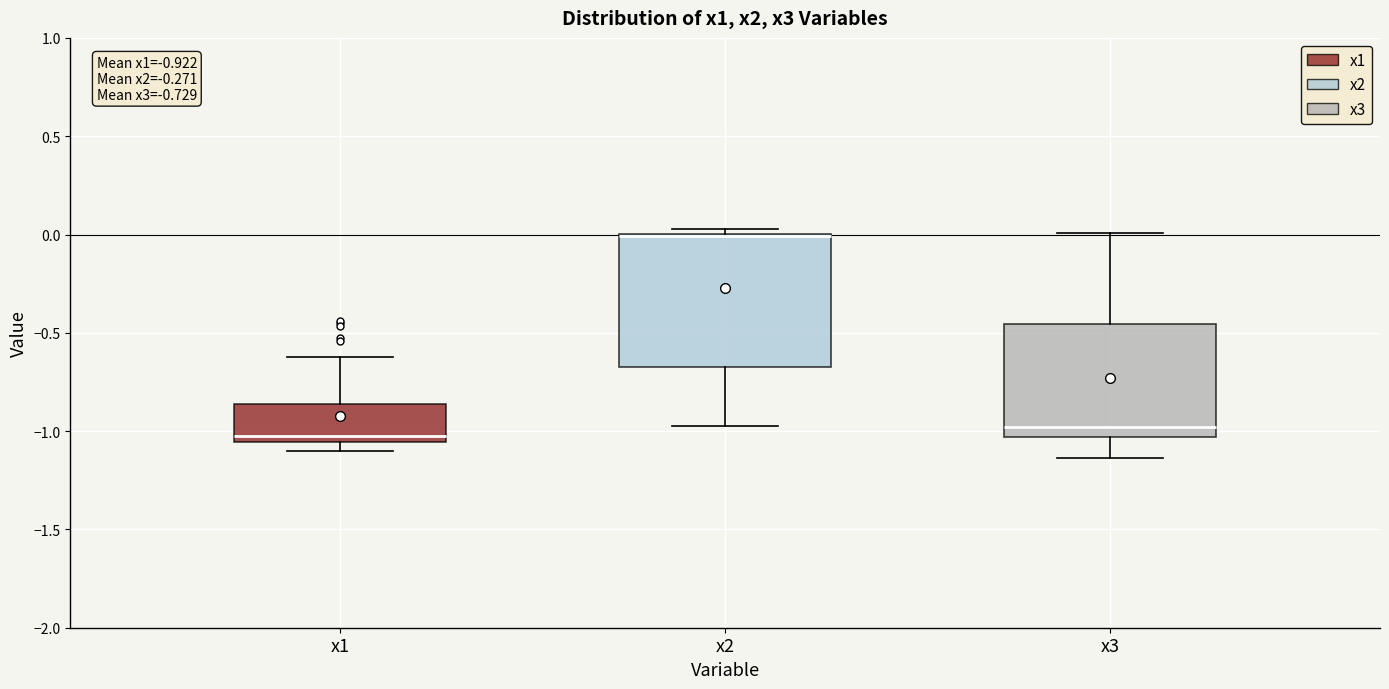

Which box is the tallest, from its lower edge to its upper edge?

x2